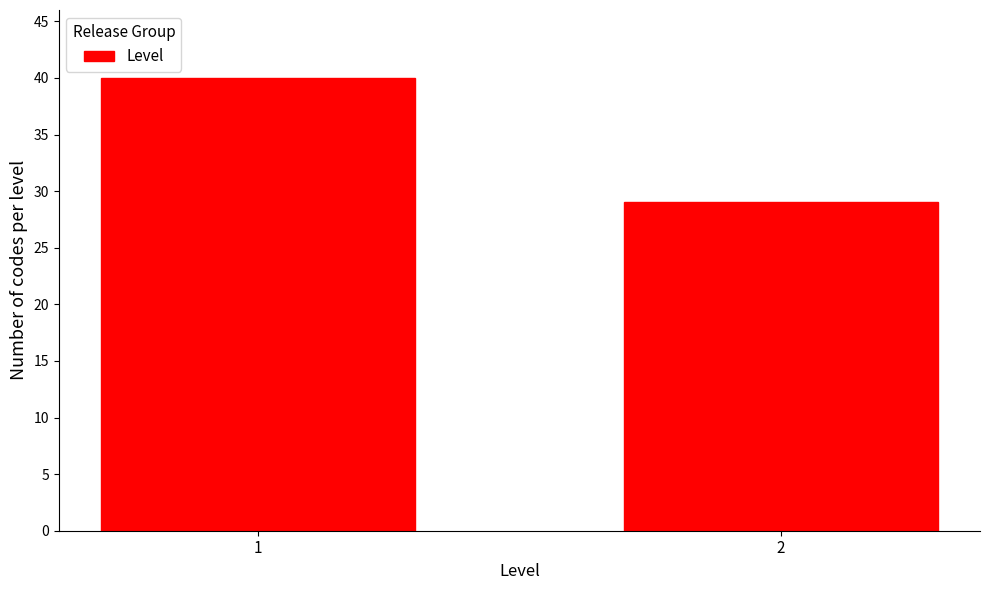

Reading left to right, list all the values displayed in this chart.

1=40	2=29